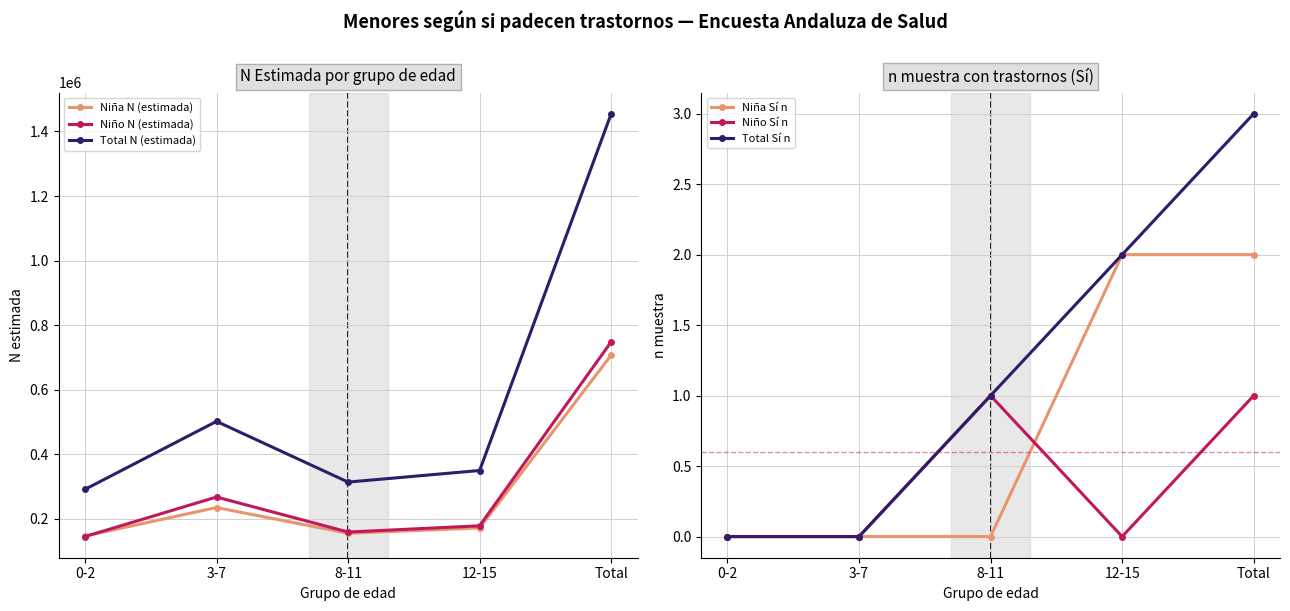

Between 0-2 and 12-15, which series saw the biggest shift?

Total N (estimada)